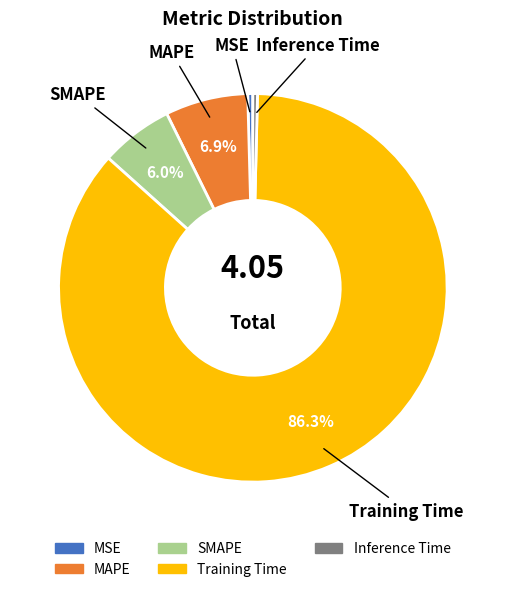

To the nearest percent, what is the difference between the Training Time and MSE slice percentages?

86%